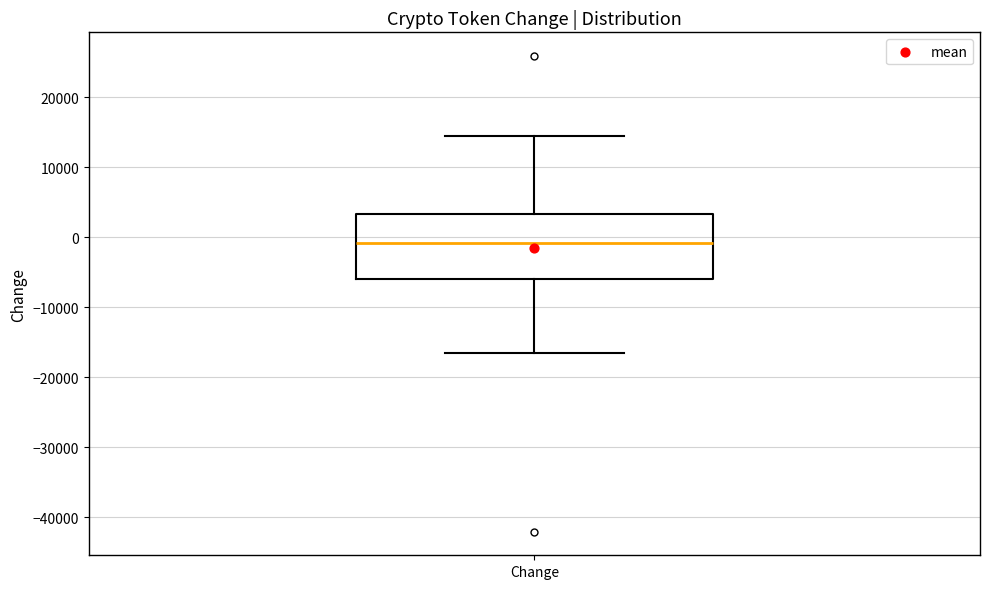

Read this box plot against the y-axis: the position of the median line, the range covered by the box, and the ends of both whiskers. The values are not printed on the chart, so give them approximately, as read against the axis.

median -1000, box -6000 to 3000, whiskers -17000 to 14000